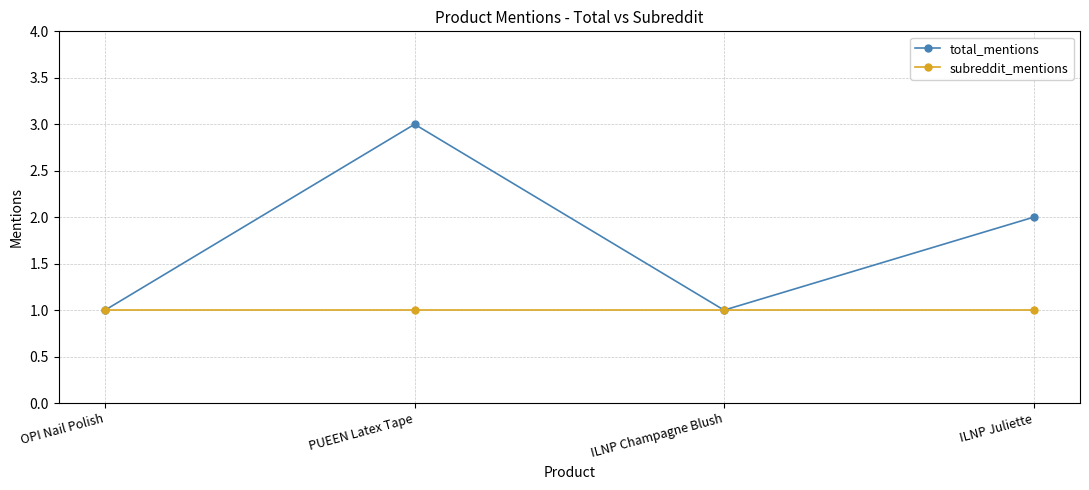

List the series in order of their overall mean, highest first.

total_mentions, subreddit_mentions